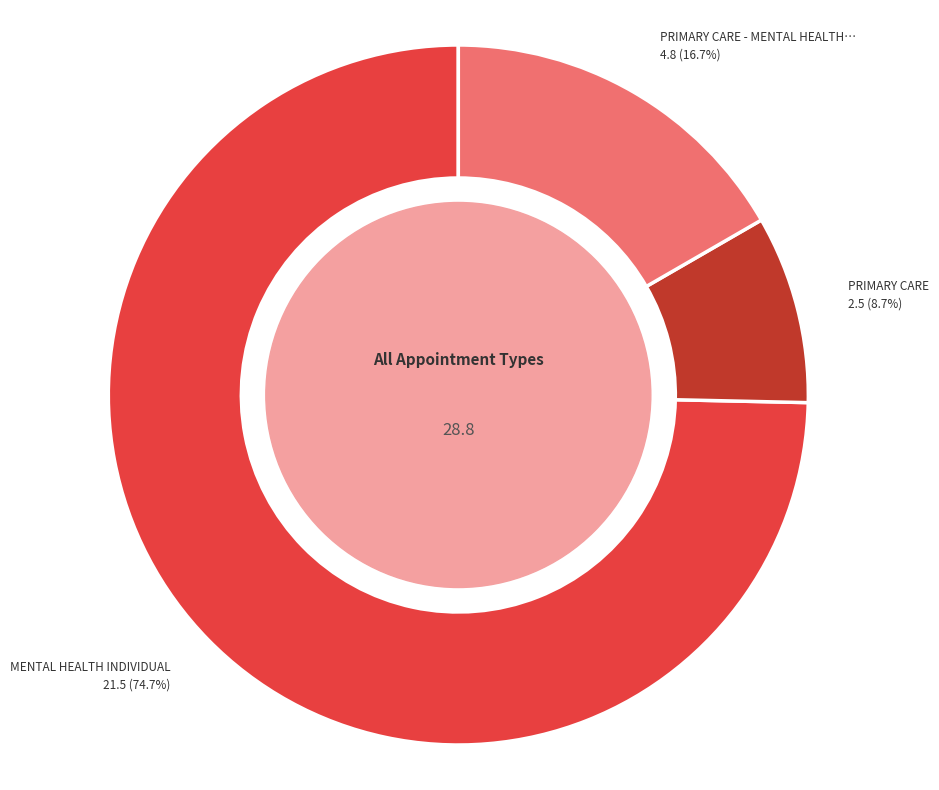

Rank the categories by value from highest to lowest.

MENTAL HEALTH INDIVIDUAL, PRIMARY CARE - MENTAL HEALTH INTEGRATED, PRIMARY CARE